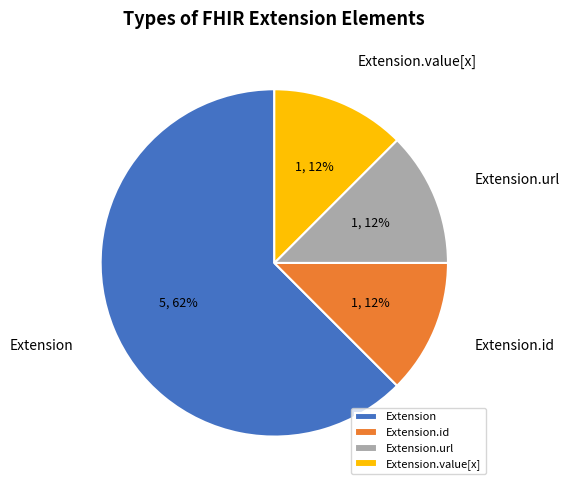

Is it true that Extension.url is 18% of the pie?

False